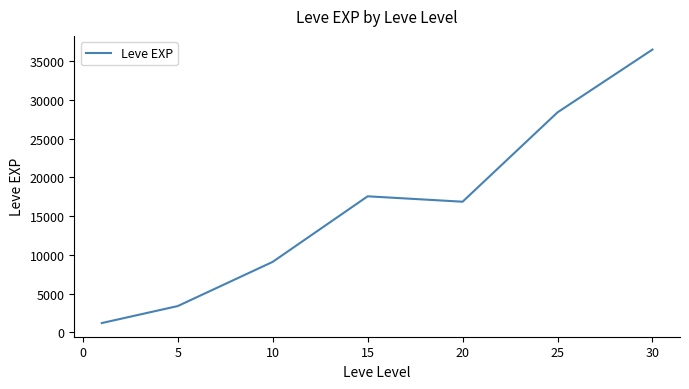

What is the smallest value displayed?

1213.3